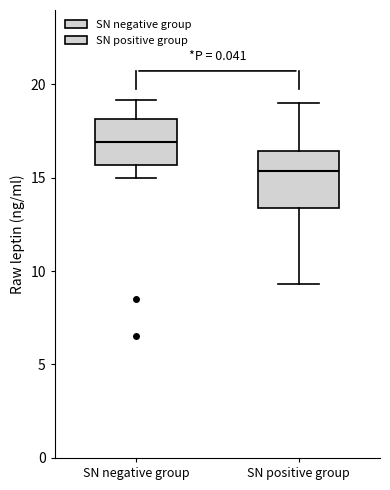

Reading left to right, transcribe this box plot: for each box, give where its median line is, the range the box spans, and where its two whiskers end, as read against the y-axis. The values are not printed on the chart, so give them approximately, as read against the axis.

SN negative group: median 17.0, box 15.5 to 18.0, whiskers 15.0 to 19.0
SN positive group: median 15.5, box 13.5 to 16.5, whiskers 9.5 to 19.0